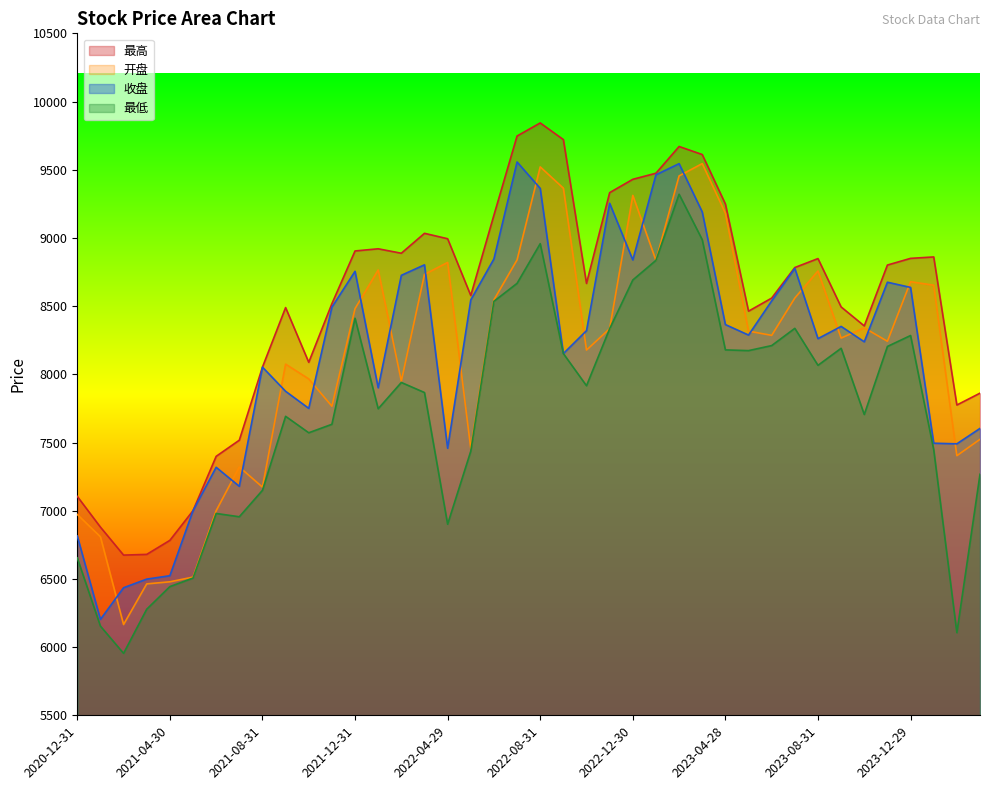

Reading right to left, transcribe all the data shown in this chart.

最高: 2024-03-29=7861.8	2024-02-29=7774.9	2024-01-31=8860.6	2023-12-29=8850.1	2023-11-30=8801.1	2023-10-31=8354.9	2023-09-28=8494.0	2023-08-31=8848.6	2023-07-31=8783.0	2023-06-30=8559.0	2023-05-31=8463.0	2023-04-28=9249.0	2023-03-31=9611.4	2023-02-28=9670.4	2023-01-31=9474.4	2022-12-30=9429.8	2022-11-30=9332.0	2022-10-31=8666.4	2022-09-30=9721.0	2022-08-31=9842.9	2022-07-29=9747.2	2022-06-30=9167.0	2022-05-31=8577.8	2022-04-29=8994.1	2022-03-31=9033.8	2022-02-28=8887.7	2022-01-28=8920.4	2021-12-31=8904.5	2021-11-30=8517.8	2021-10-29=8087.9	2021-09-30=8489.3	2021-08-31=8052.6	2021-07-30=7517.0	2021-06-30=7398.6	2021-05-31=7000.4	2021-04-30=6782.7	2021-03-31=6679.8	2021-02-26=6674.6	2021-01-29=6879.8	2020-12-31=7105.0
开盘: 2024-03-29=7523.5	2024-02-29=7403.4	2024-01-31=8653.4	2023-12-29=8678.8	2023-11-30=8242.2	2023-10-31=8340.6	2023-09-28=8265.6	2023-08-31=8757.5	2023-07-31=8559.3	2023-06-30=8285.5	2023-05-31=8316.6	2023-04-28=9181.1	2023-03-31=9544.9	2023-02-28=9454.7	2023-01-31=8835.6	2022-12-30=9311.8	2022-11-30=8334.4	2022-10-31=8177.8	2022-09-30=9364.7	2022-08-31=9520.8	2022-07-29=8839.0	2022-06-30=8545.9	2022-05-31=7456.6	2022-04-29=8820.2	2022-03-31=8732.5	2022-02-28=7950.4	2022-01-28=8764.9	2021-12-31=8481.6	2021-11-30=7766.3	2021-10-29=7966.3	2021-09-30=8074.8	2021-08-31=7173.0	2021-07-30=7320.7	2021-06-30=6999.9	2021-05-31=6513.2	2021-04-30=6478.8	2021-03-31=6463.4	2021-02-26=6165.6	2021-01-29=6809.0	2020-12-31=6972.5
收盘: 2024-03-29=7603.3	2024-02-29=7490.4	2024-01-31=7494.9	2023-12-29=8637.1	2023-11-30=8675.2	2023-10-31=8238.4	2023-09-28=8351.2	2023-08-31=8261.6	2023-07-31=8776.8	2023-06-30=8538.3	2023-05-31=8287.8	2023-04-28=8364.8	2023-03-31=9190.3	2023-02-28=9544.5	2023-01-31=9462.8	2022-12-30=8838.6	2022-11-30=9254.1	2022-10-31=8320.3	2022-09-30=8152.1	2022-08-31=9363.2	2022-07-29=9556.9	2022-06-30=8846.0	2022-05-31=8545.4	2022-04-29=7458.1	2022-03-31=8802.8	2022-02-28=8725.8	2022-01-28=7901.3	2021-12-31=8755.2	2021-11-30=8492.4	2021-10-29=7750.3	2021-09-30=7875.5	2021-08-31=8052.6	2021-07-30=7178.9	2021-06-30=7318.3	2021-05-31=7000.4	2021-04-30=6523.4	2021-03-31=6498.5	2021-02-26=6435.3	2021-01-29=6203.1	2020-12-31=6814.6
最低: 2024-03-29=7267.4	2024-02-29=6105.8	2024-01-31=7448.0	2023-12-29=8284.5	2023-11-30=8204.3	2023-10-31=7705.3	2023-09-28=8190.9	2023-08-31=8066.0	2023-07-31=8337.1	2023-06-30=8210.7	2023-05-31=8173.7	2023-04-28=8179.1	2023-03-31=8987.0	2023-02-28=9320.1	2023-01-31=8835.6	2022-12-30=8691.6	2022-11-30=8334.4	2022-10-31=7916.3	2022-09-30=8152.1	2022-08-31=8957.9	2022-07-29=8666.9	2022-06-30=8535.3	2022-05-31=7436.3	2022-04-29=6901.0	2022-03-31=7866.4	2022-02-28=7940.2	2022-01-28=7747.4	2021-12-31=8411.0	2021-11-30=7633.5	2021-10-29=7571.4	2021-09-30=7692.1	2021-08-31=7149.4	2021-07-30=6955.6	2021-06-30=6979.9	2021-05-31=6506.0	2021-04-30=6443.6	2021-03-31=6277.8	2021-02-26=5954.2	2021-01-29=6153.8	2020-12-31=6654.2